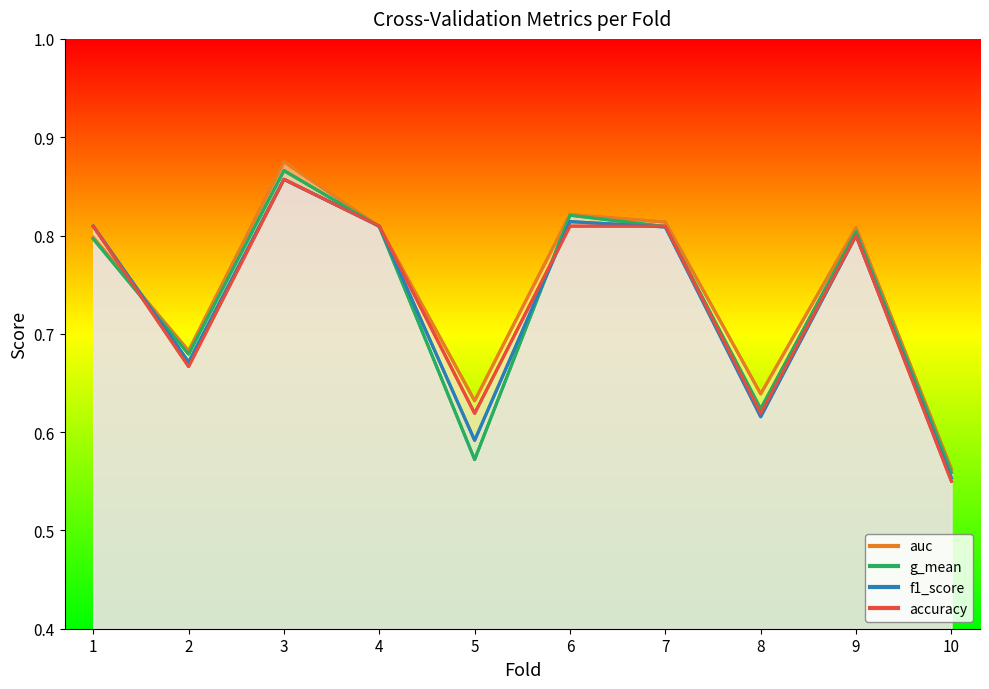

Count the f1_score values in the range 0 to 1.

10